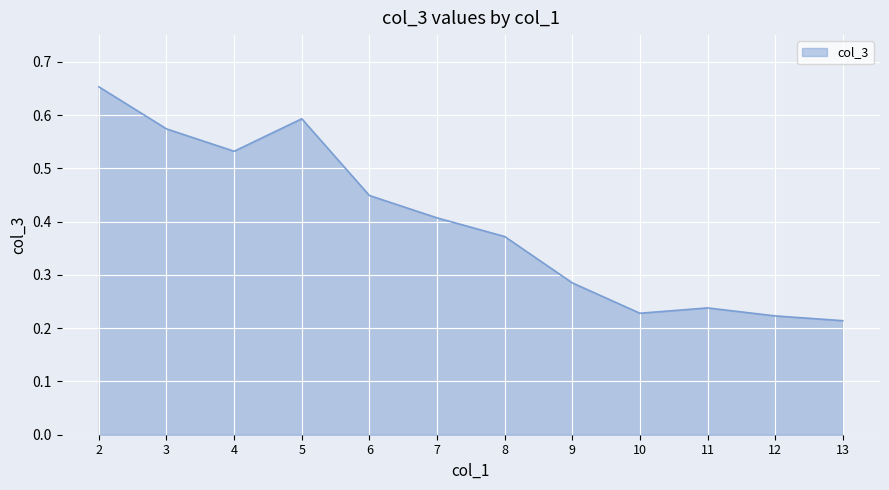

Does the chart have visible grid lines?

Yes